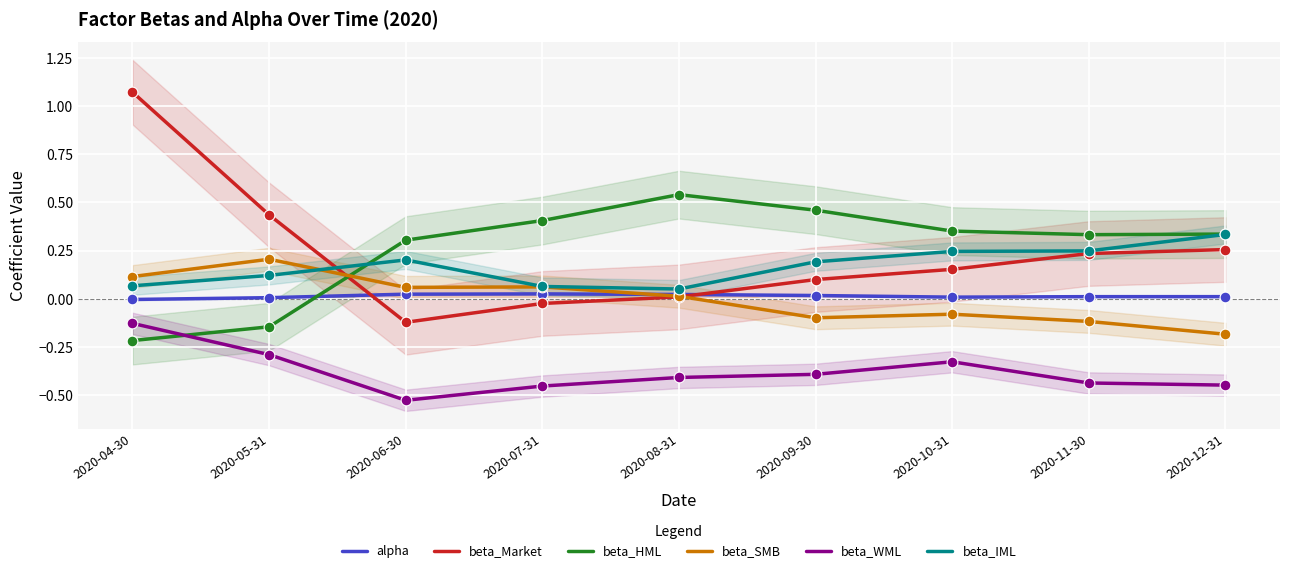

What is the total value across all series at 2020-07-31?

0.1